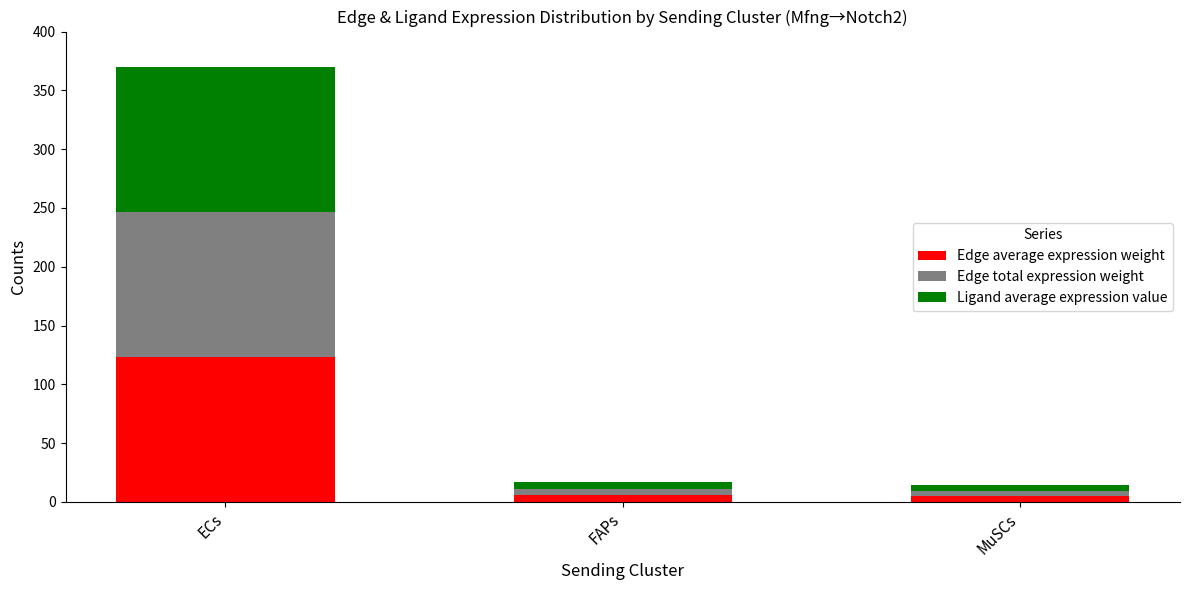

Does the chart contain stacked bars?

Yes